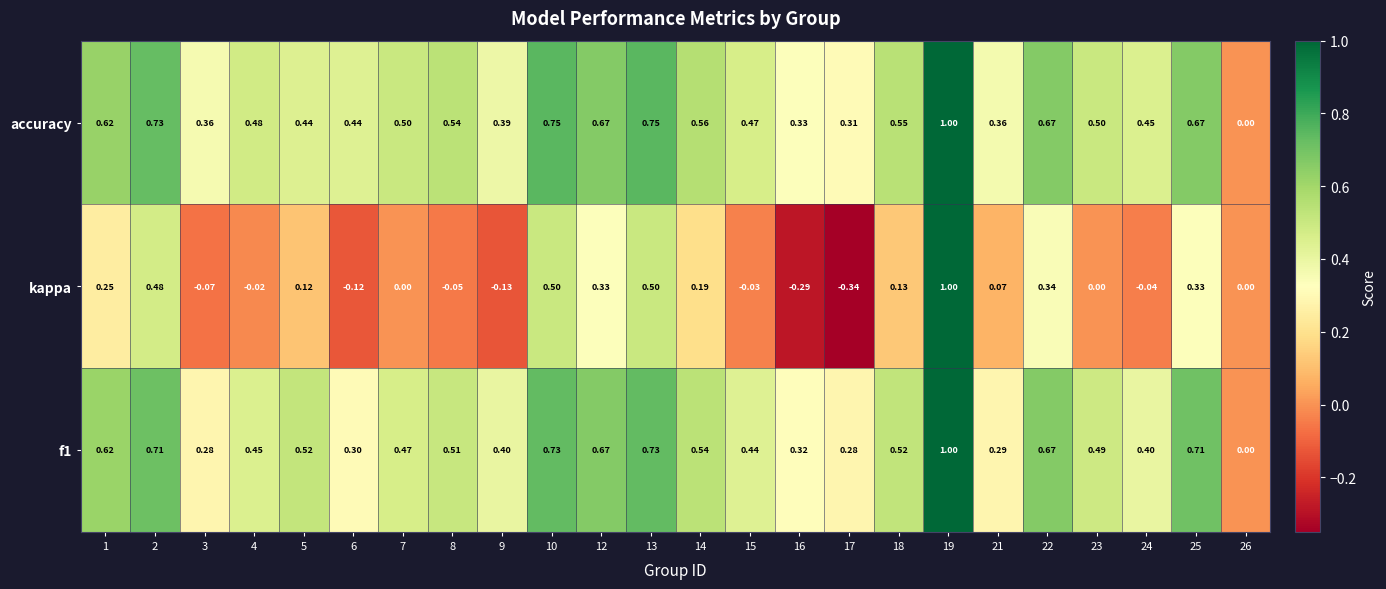

Which series has the largest total across all categories?

accuracy